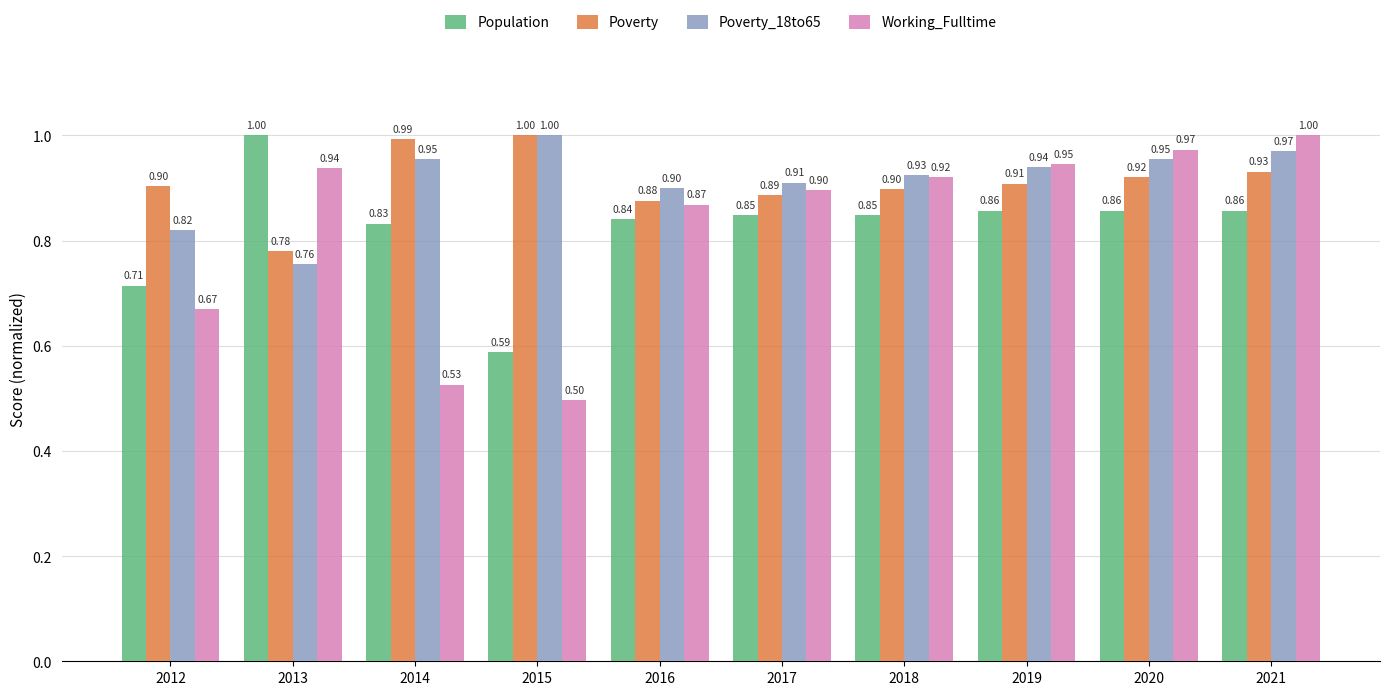

The value of Population at 2020 is 0.9. True or false?

True